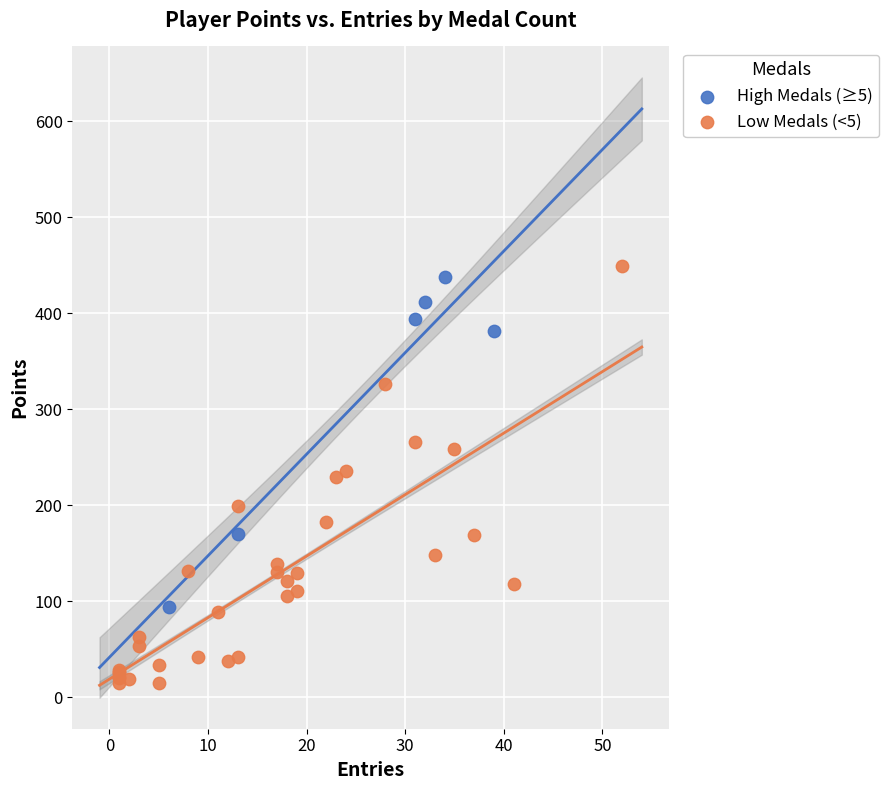

Which series has the largest Y range (max minus min)?

Low Medals (<5)